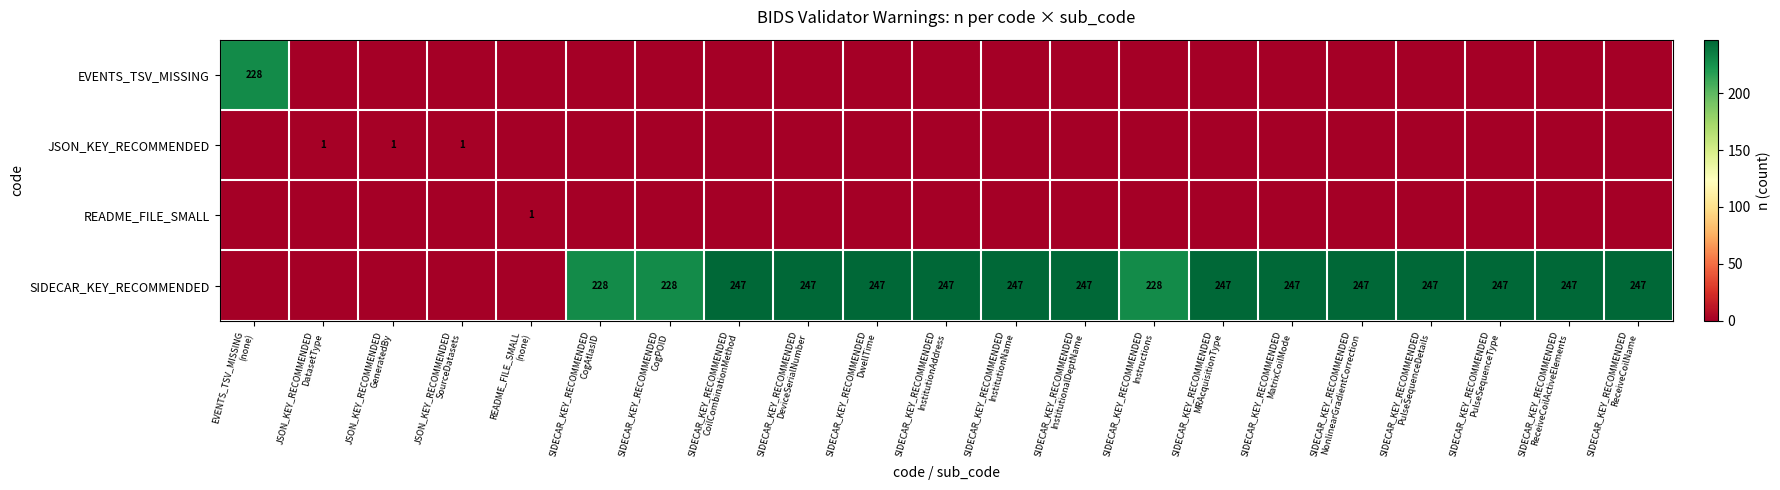

What is the maximum value for EVENTS_TSV_MISSING?

228